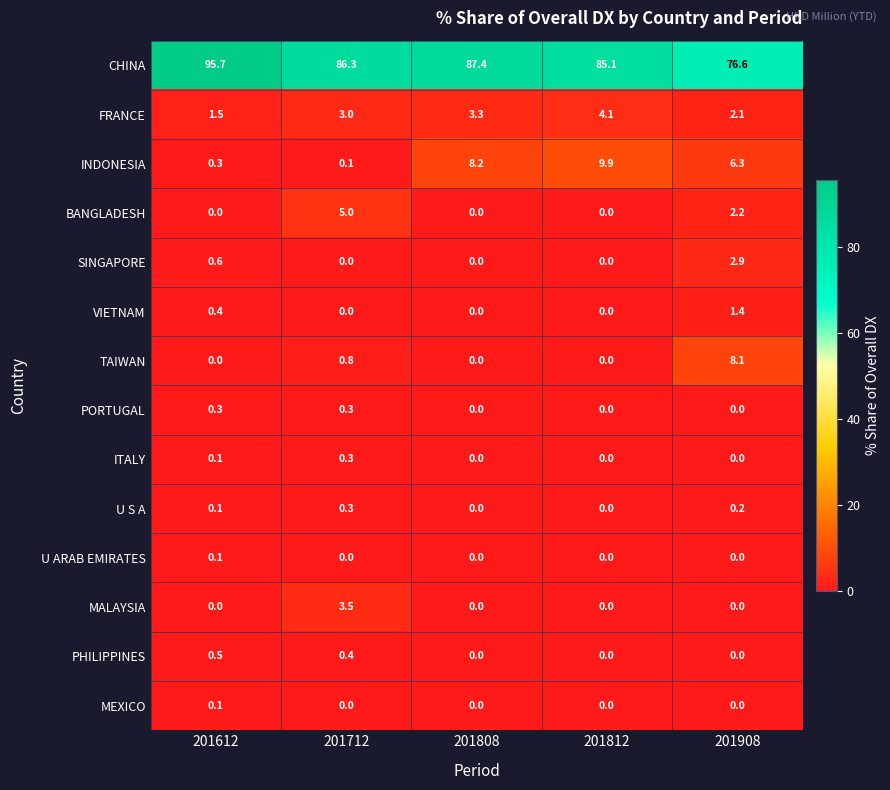

Which category has the highest value across all series?

201612